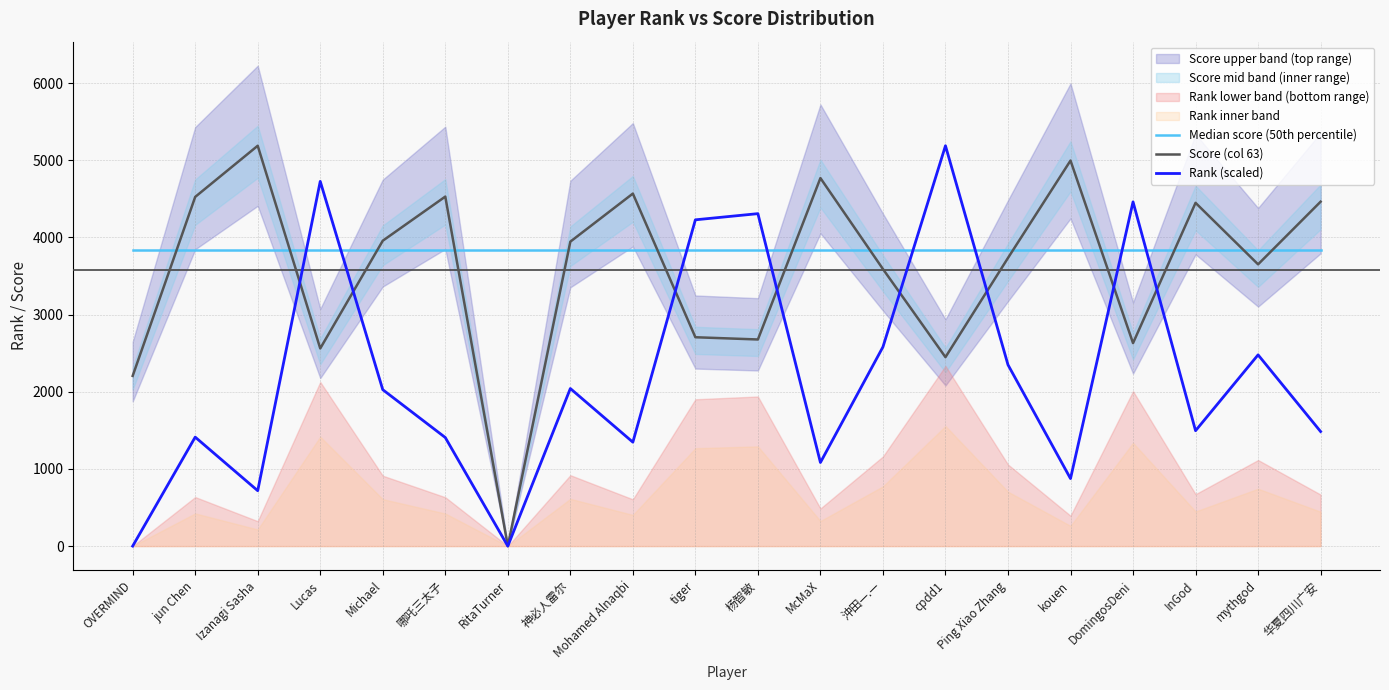

At which label does Median score (50th percentile) reach its minimum?

OVERMIND